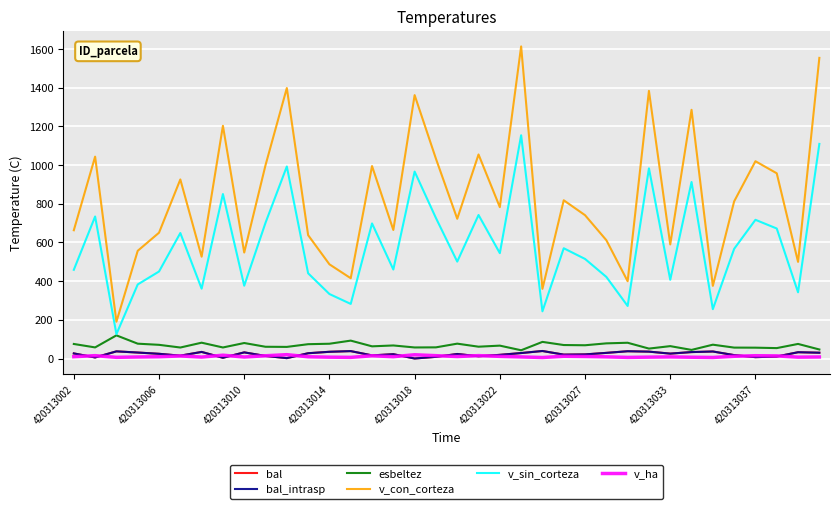

Does the chart have visible grid lines?

Yes